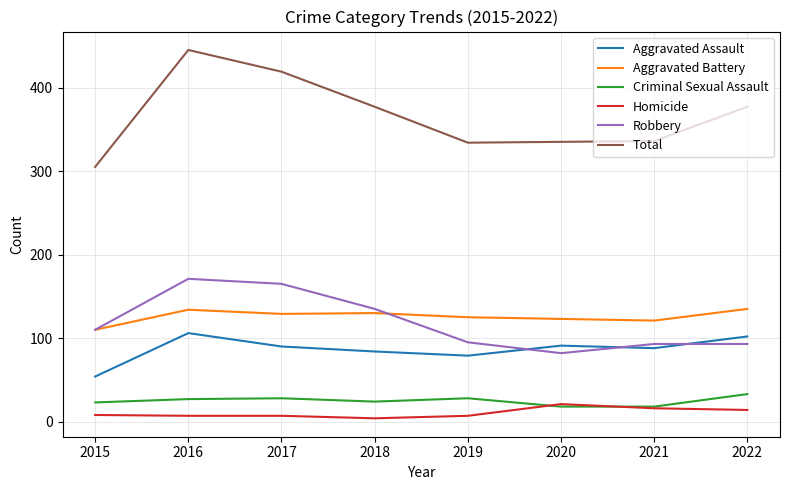

Which series changed the most between 2015 and 2018?

Total